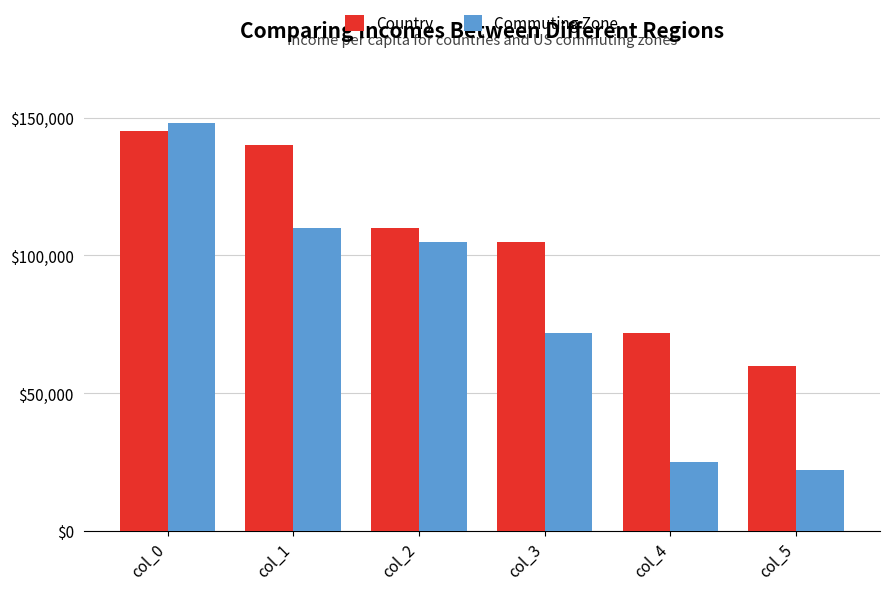

What are all the series names shown in the legend?

Country, Commuting Zone